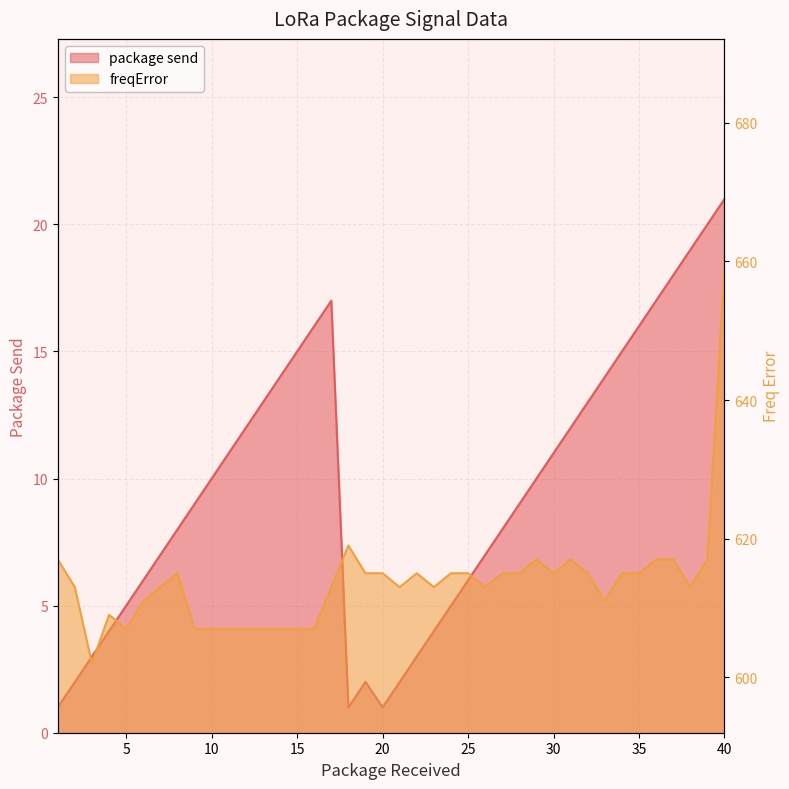

Which series has the largest range (max minus min)?

freqError